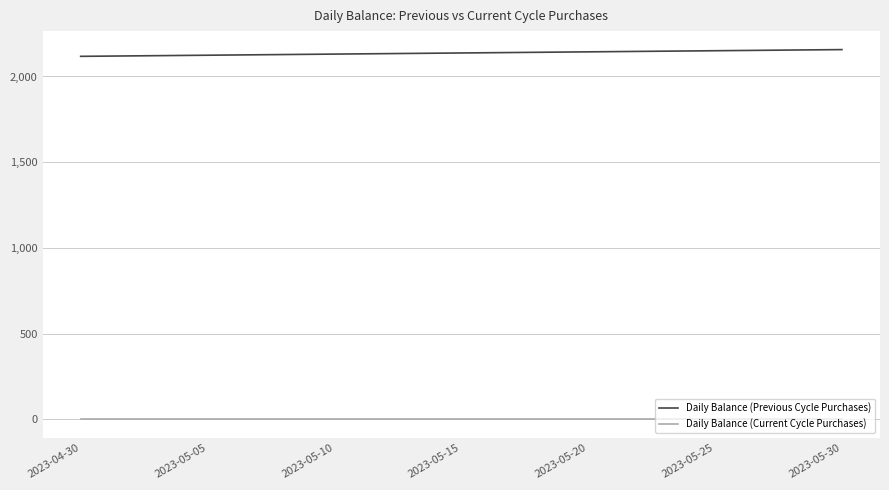

True or false: Daily Balance (Current Cycle Purchases) and Daily Balance (Previous Cycle Purchases) cross at least once.

False